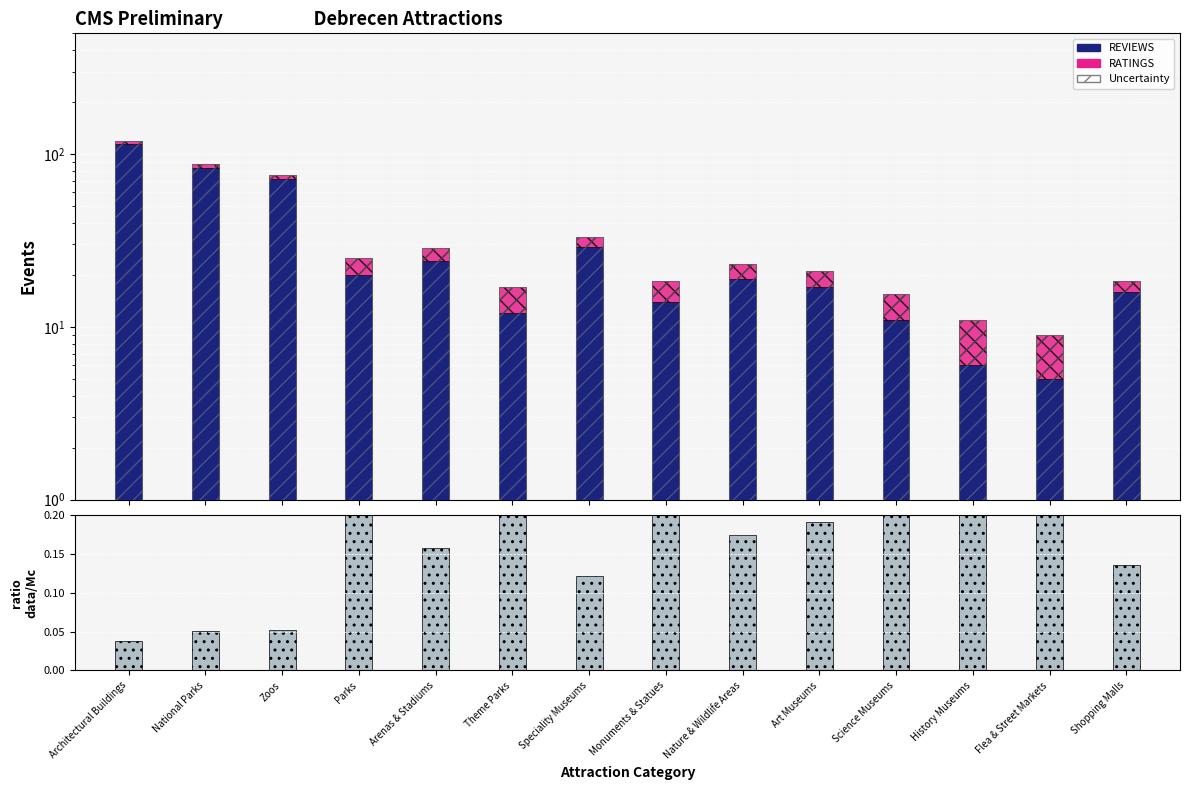

The value of RATINGS at Monuments & Statues is 4.5. True or false?

True